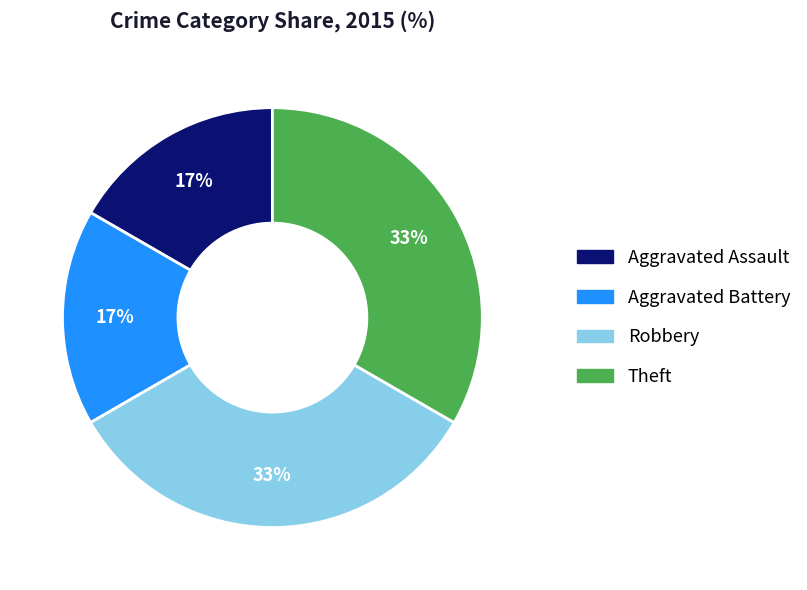

Is there a majority slice in this chart?

No